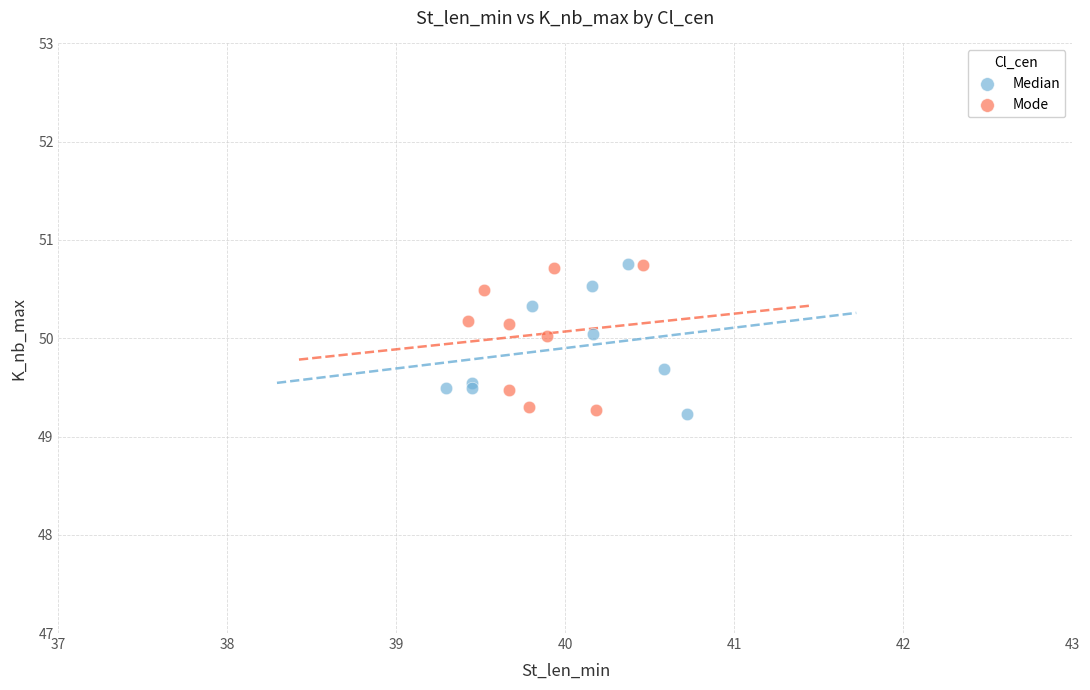

What are all the series names shown in the legend?

Median, Mode